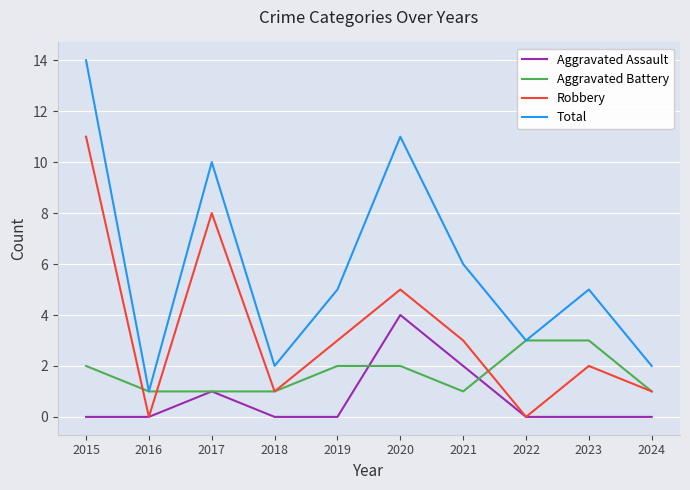

Reading right to left, transcribe all the data shown in this chart.

Aggravated Assault: 0	0	0	2	4	0	0	1	0	0
Aggravated Battery: 1	3	3	1	2	2	1	1	1	2
Robbery: 1	2	0	3	5	3	1	8	0	11
Total: 2	5	3	6	11	5	2	10	1	14